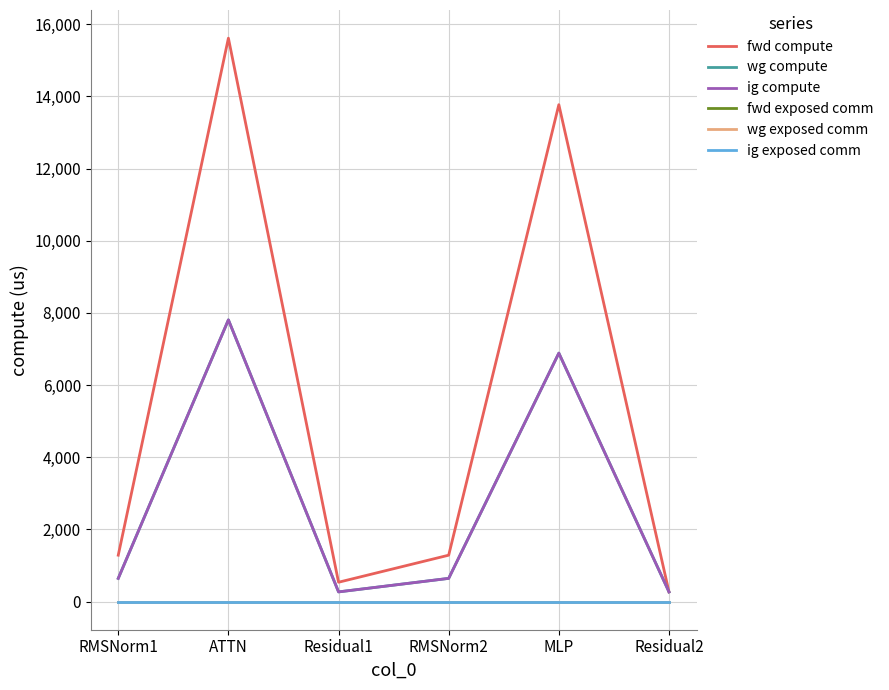

List the labels in order of wg exposed comm value, smallest first.

RMSNorm1, ATTN, Residual1, RMSNorm2, MLP, Residual2